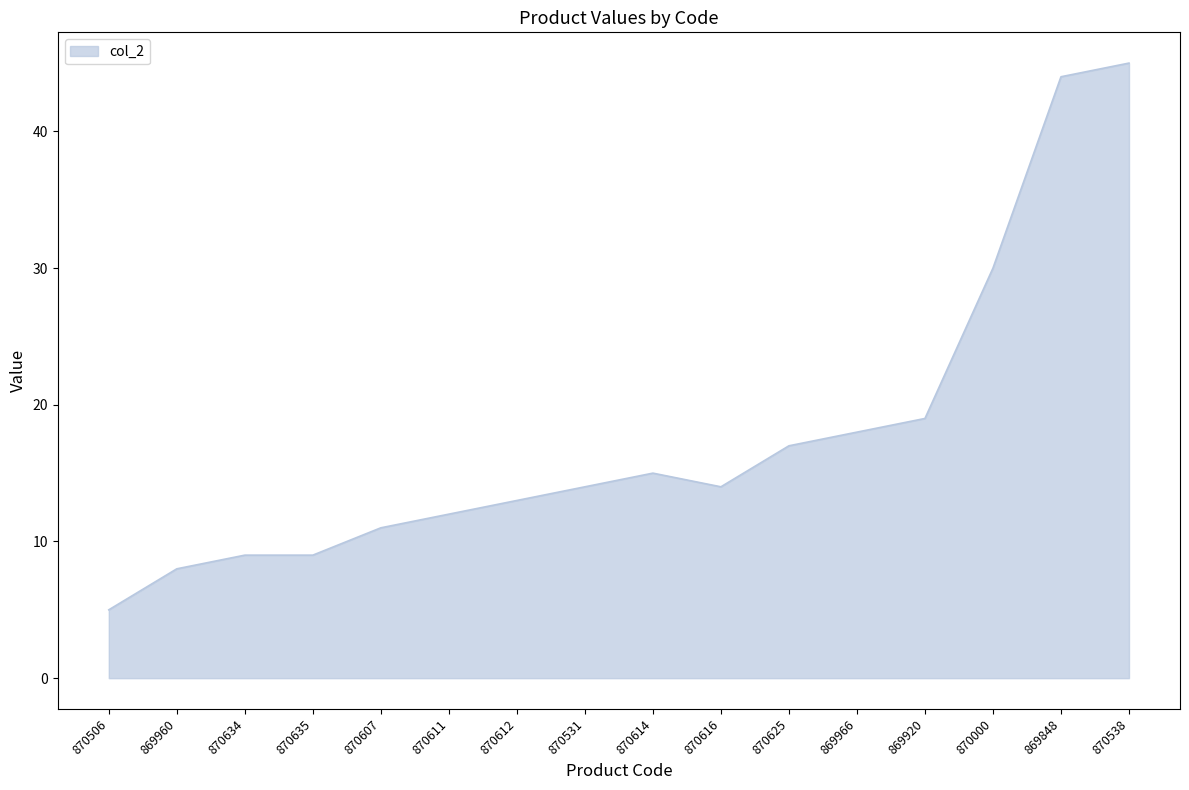

What is the change in value from 870612 to 870625?

+4